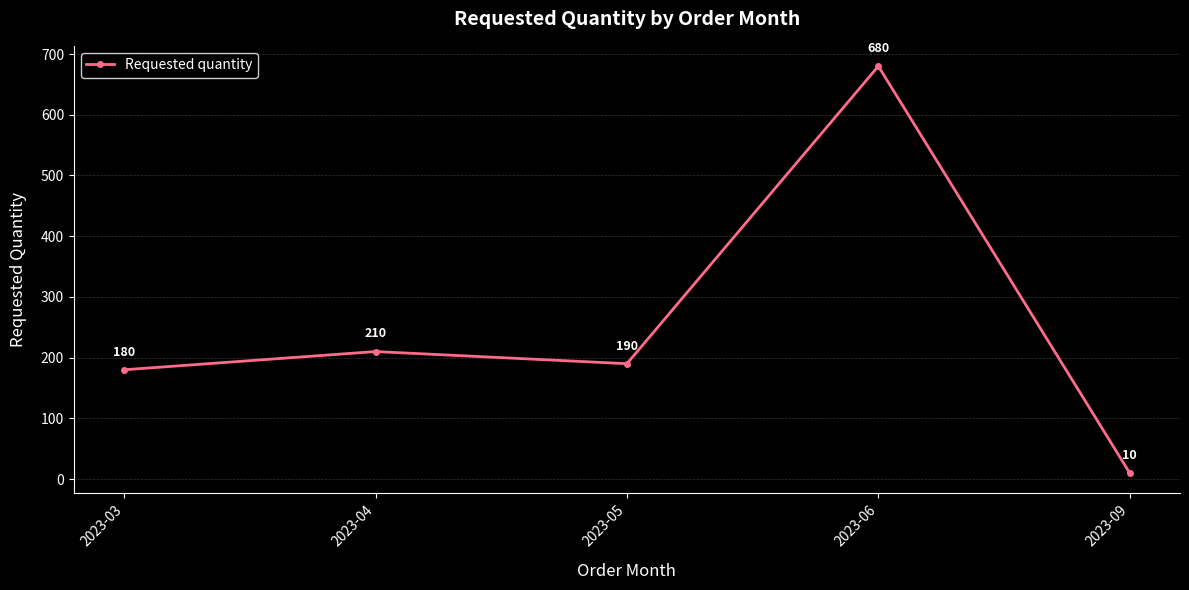

What is the value of the 4th point from the left?

680